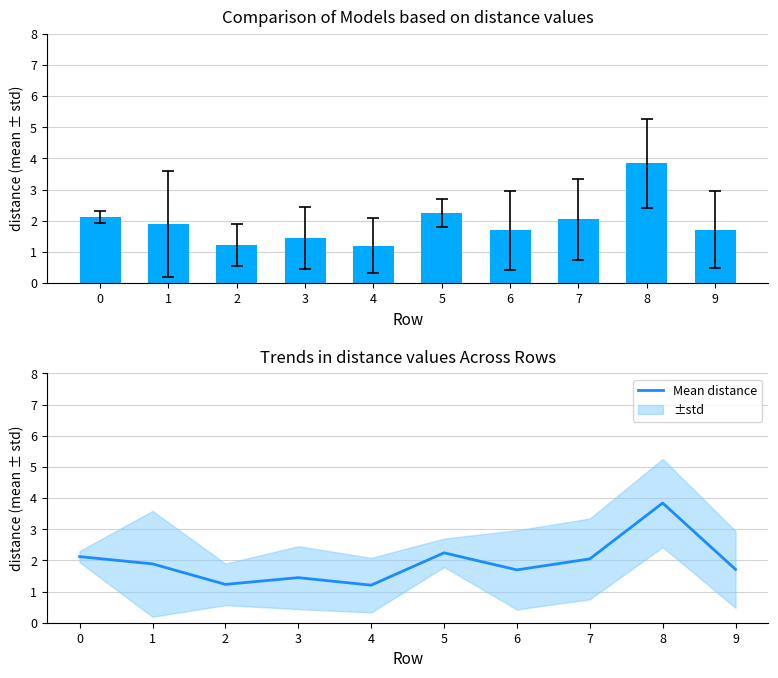

Which category has the lowest value across all series?

4